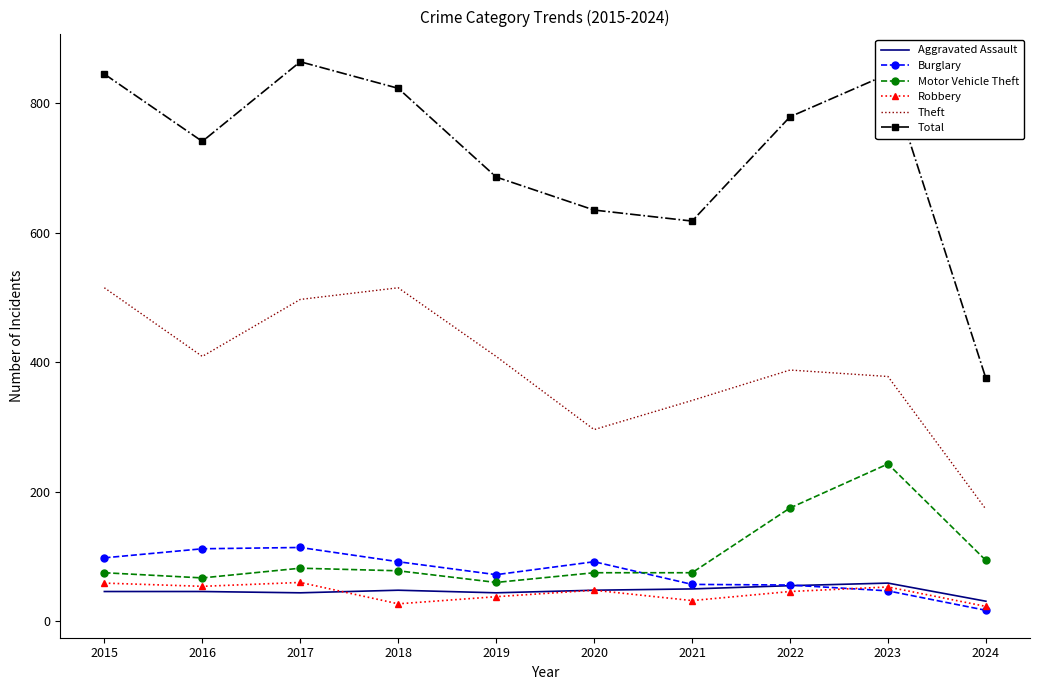

What is the total value across all series at 2020?

1194